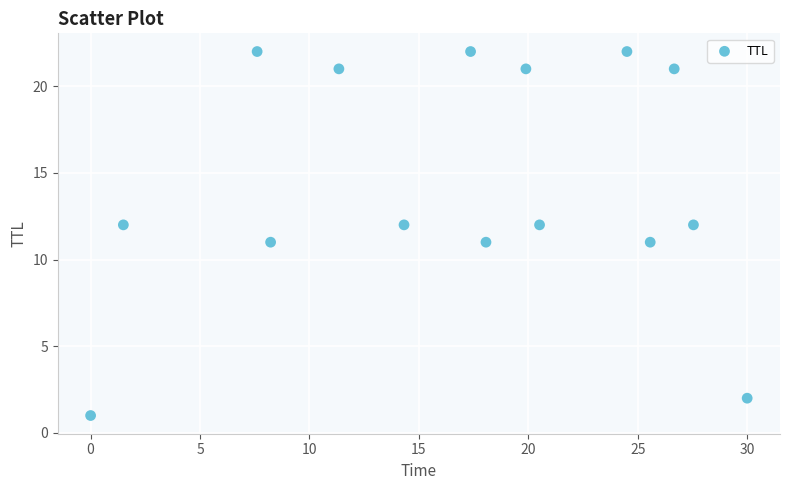

What is the range of Y values (max minus min)?

21